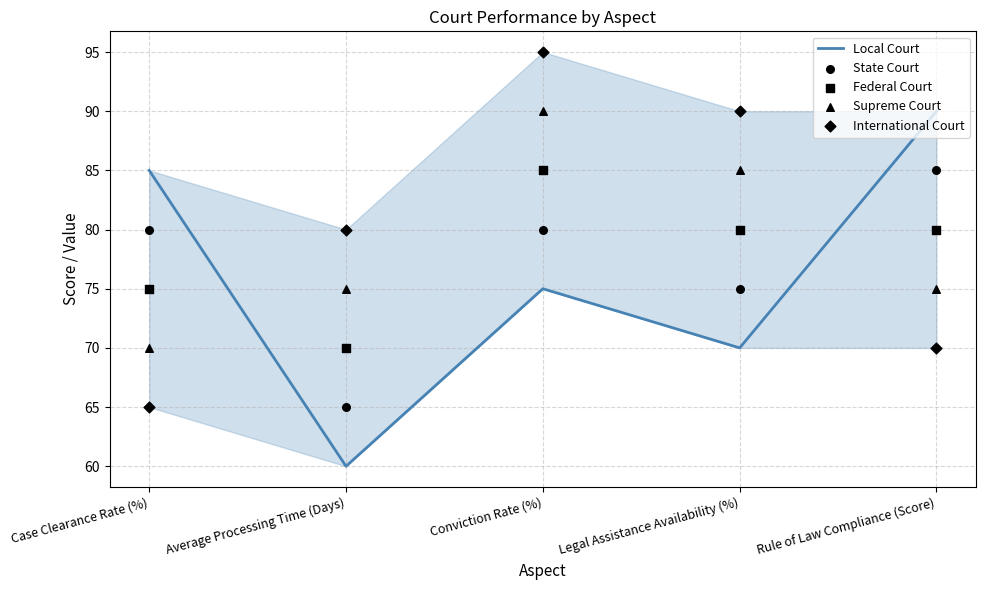

At how many categories does at least one series exceed 80?

4